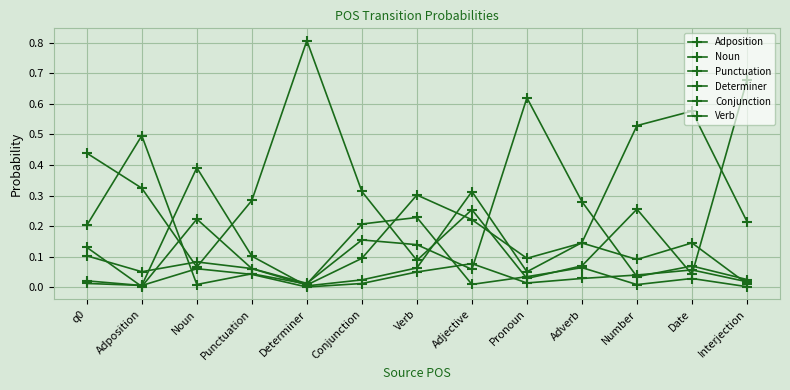

At how many categories does at least one series exceed 0?

13